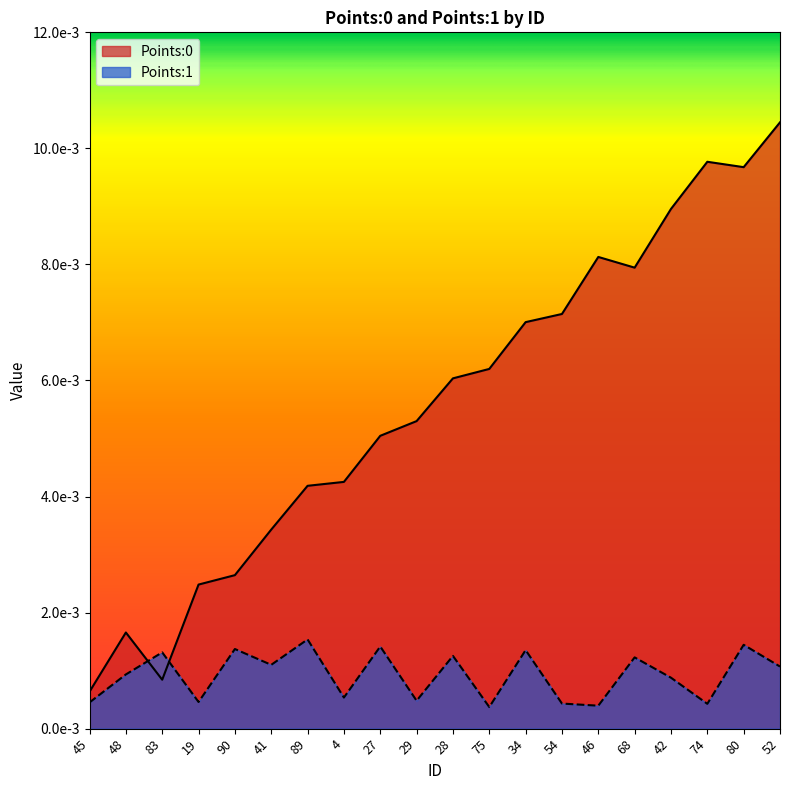

What is the label of the 9th point from the left?

27